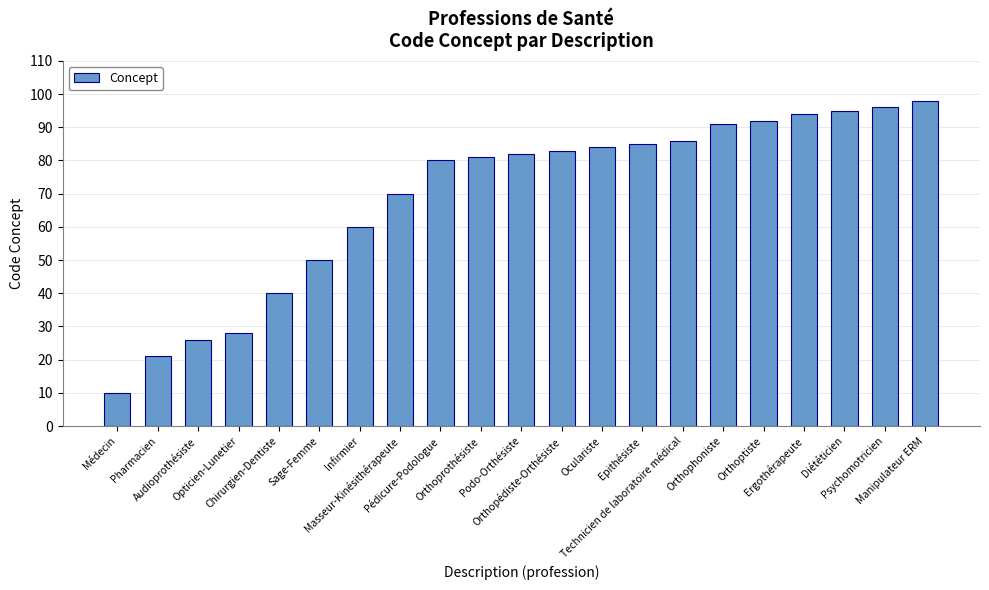

Does the chart contain stacked bars?

No